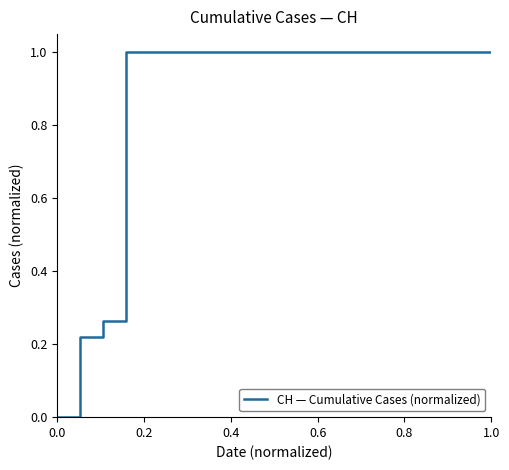

What is the greatest value displayed?

1.0